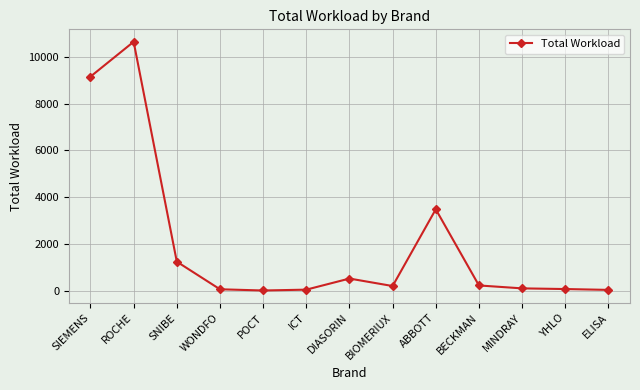

The chart shows a value of 1238 at SNIBE. True or false?

True